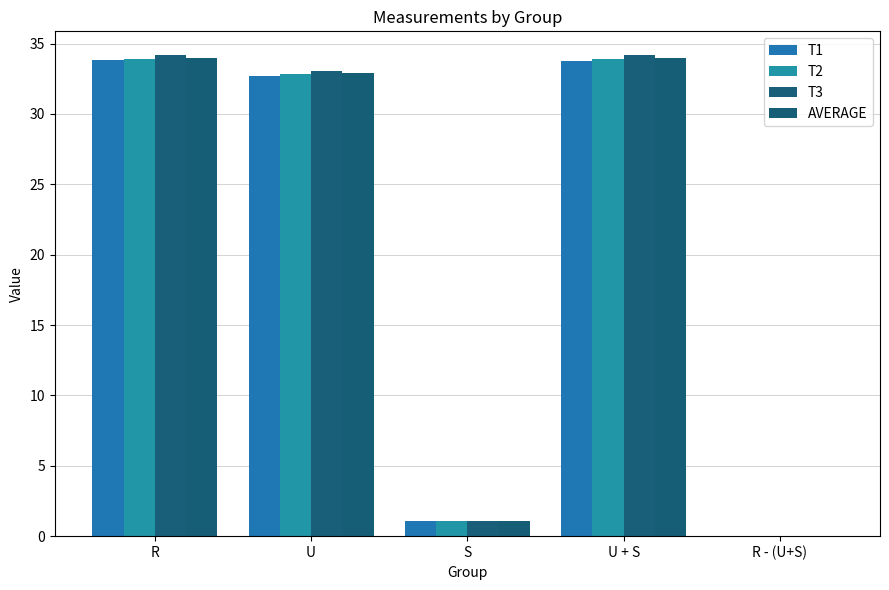

What is the value of the T2 bar at the 4th from the left?

33.9